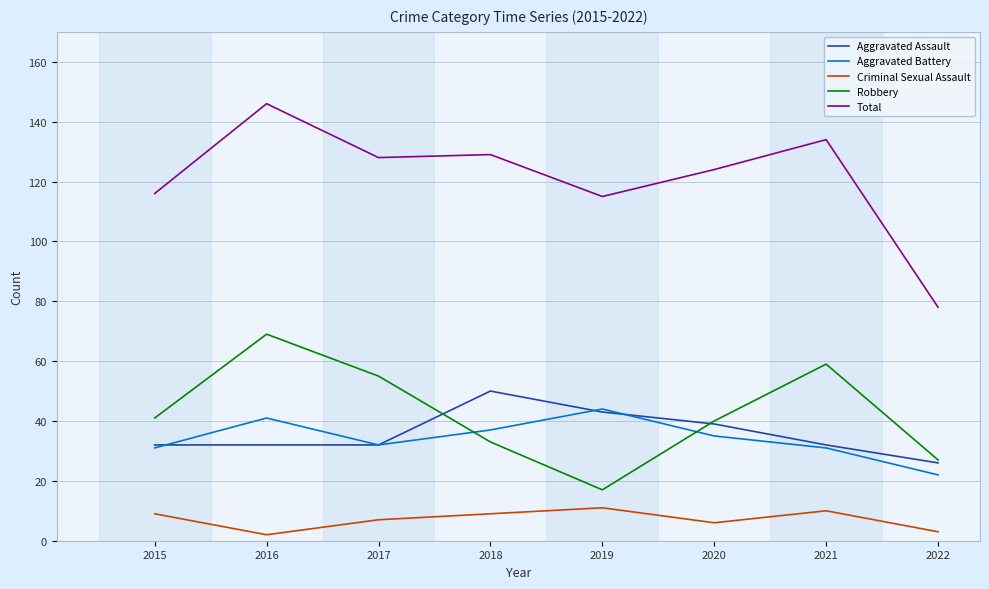

Reading right to left, list all the values displayed in this chart.

Aggravated Assault: 26	32	39	43	50	32	32	32
Aggravated Battery: 22	31	35	44	37	32	41	31
Criminal Sexual Assault: 3	10	6	11	9	7	2	9
Robbery: 27	59	40	17	33	55	69	41
Total: 78	134	124	115	129	128	146	116